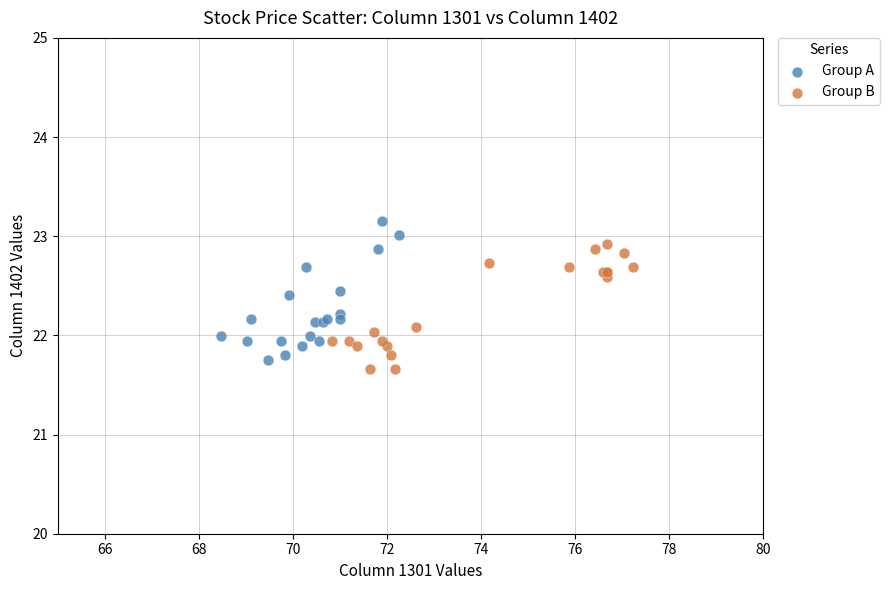

Which series contains the highest Y value?

Group A